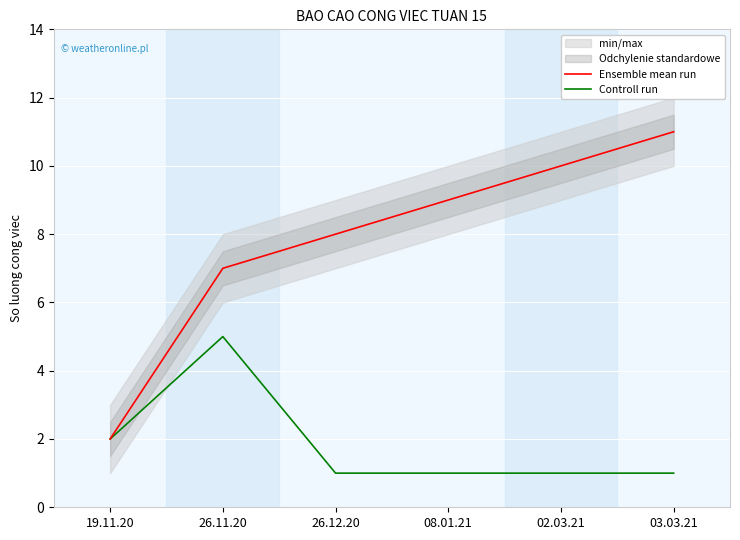

Is the value of Ensemble mean run at 26.12.20 greater than the value of Controll run at 26.12.20?

Yes